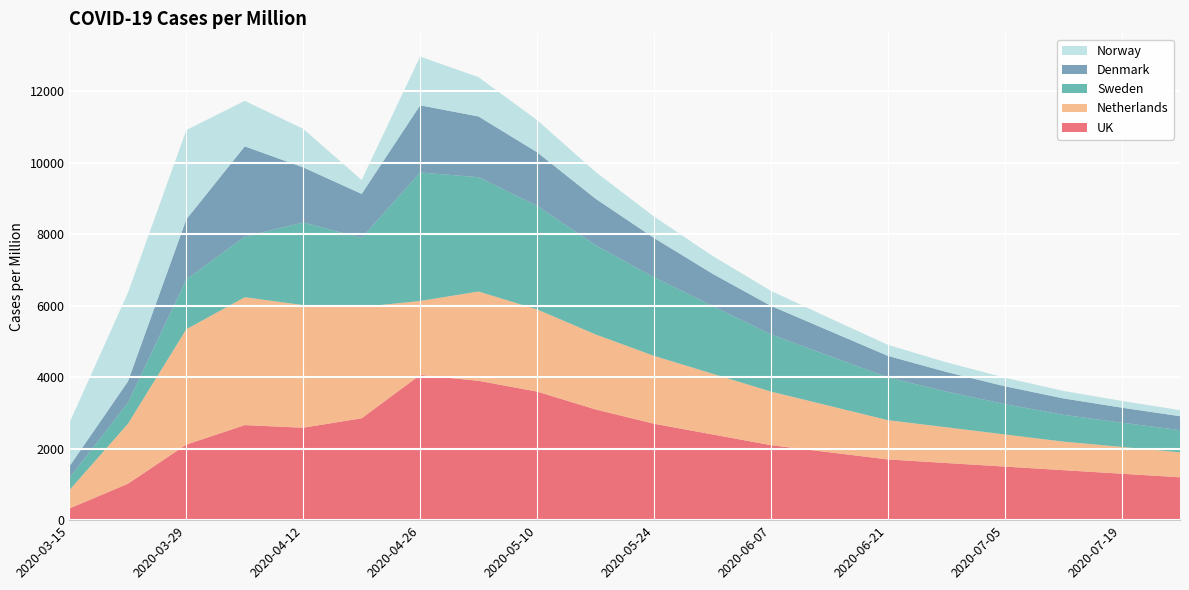

Reading left to right, what are all the values shown in this chart?

UK: 327.3	1018.8	2115.3	2661.0	2587.7	2852.1	4064.8	3900.0	3600.0	3100.0	2700.0	2400.0	2100.0	1900.0	1700.0	1600.0	1500.0	1400.0	1300.0	1200.0
Netherlands: 514.7	1675.7	3228.6	3579.6	3433.3	3117.5	2070.5	2500.0	2300.0	2100.0	1900.0	1700.0	1500.0	1300.0	1100.0	1000.0	900.0	800.0	750.0	700.0
Sweden: 343.8	587.9	1394.9	1693.8	2311.6	1933.0	3596.9	3200.0	2900.0	2500.0	2200.0	1900.0	1600.0	1400.0	1200.0	1000.0	850.0	750.0	680.0	620.0
Denmark: 320.5	597.7	1680.6	2529.5	1542.0	1230.1	1879.8	1700.0	1500.0	1300.0	1100.0	900.0	800.0	700.0	600.0	550.0	500.0	460.0	420.0	390.0
Norway: 1217.7	2481.9	2500.5	1273.5	1078.3	390.4	1366.5	1100.0	900.0	750.0	600.0	500.0	420.0	360.0	310.0	270.0	240.0	210.0	190.0	170.0